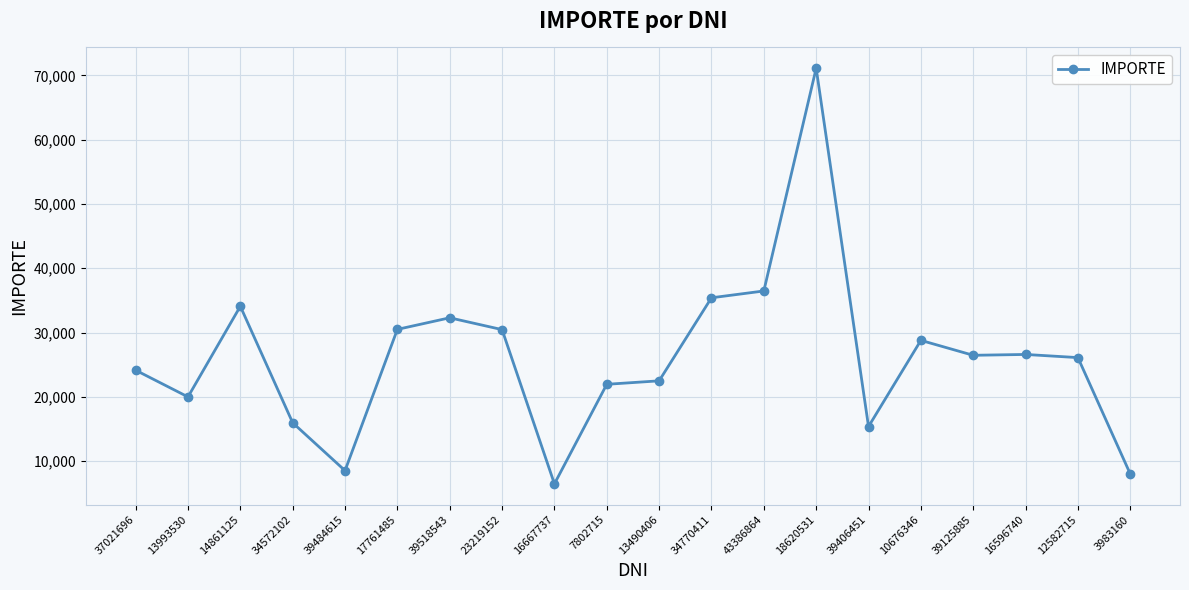

The chart shows a value of 47718 at 14861125. True or false?

False